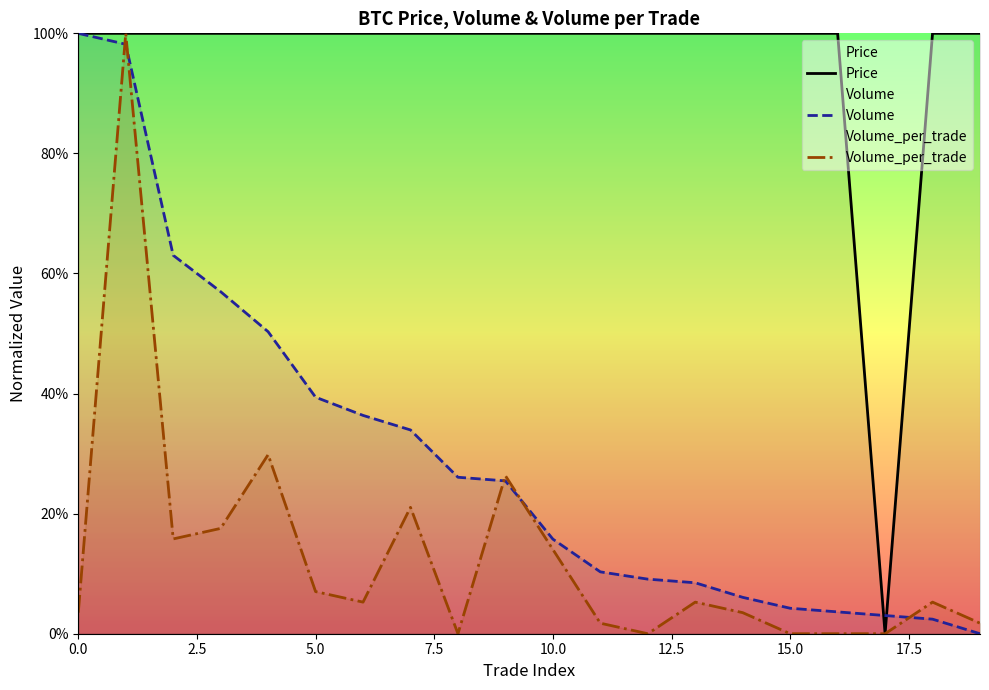

What is the difference between the maximum and minimum values in the Price series?

1.0